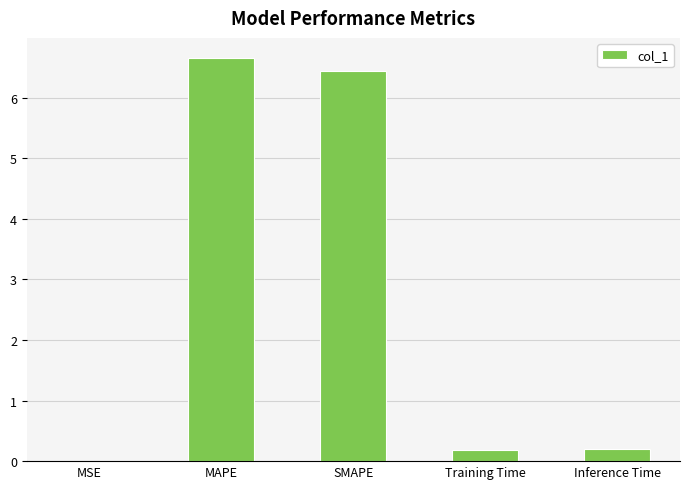

Count the number of data series in this chart.

1